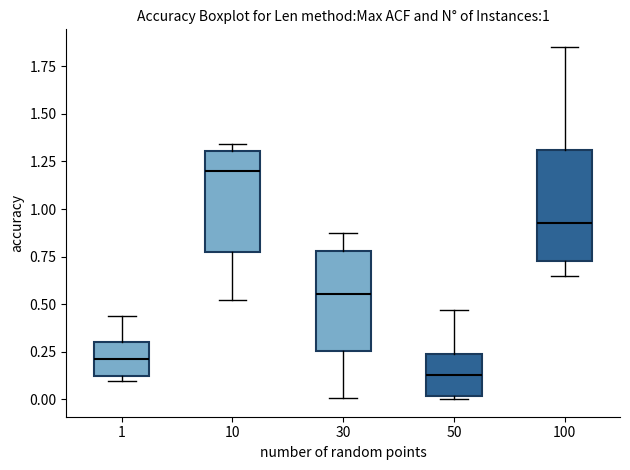

Which box's median line is the lowest?

50